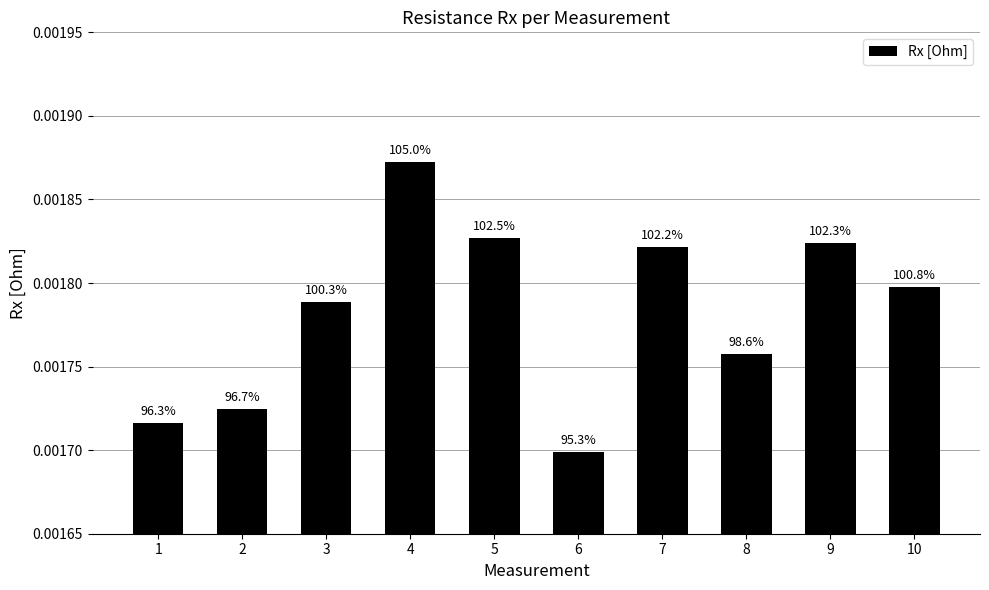

List the labels in order of value, smallest first.

6, 1, 2, 8, 3, 10, 7, 9, 5, 4